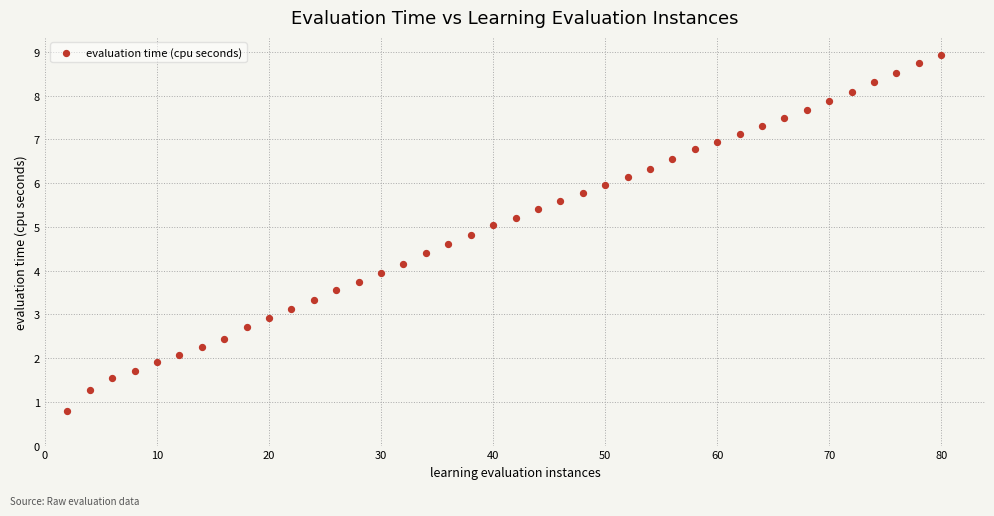

What is the range of X values (max minus min)?

78.0